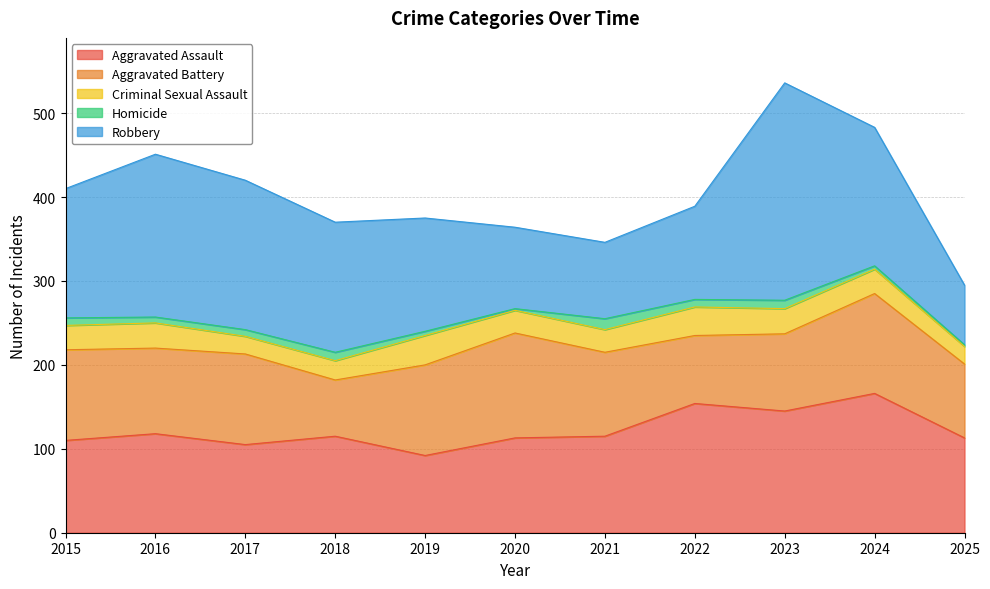

The value of Aggravated Battery at 2021 is 100. True or false?

True